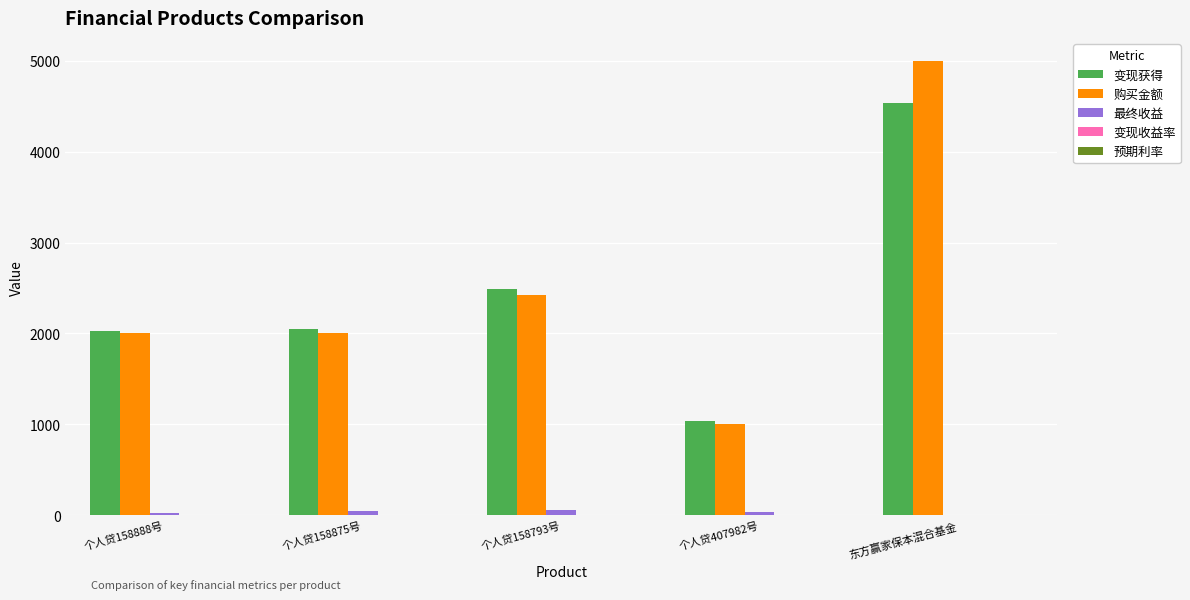

The 购买金额 series shows 3869.9 at 个人贷158793号. True or false?

False